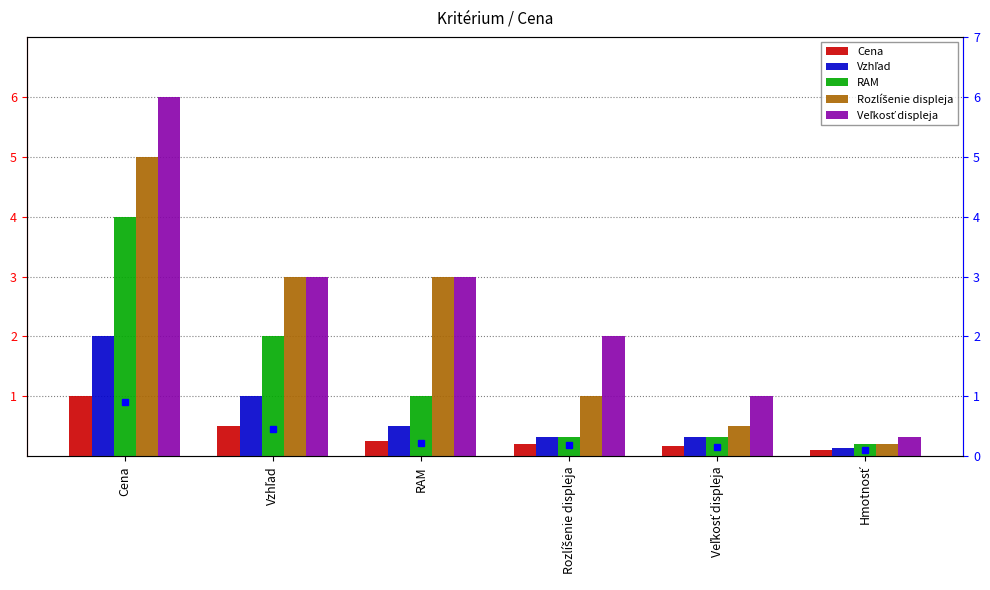

What are all the series names shown in the legend?

Cena, Vzhľad, RAM, Rozlíšenie displeja, Veľkosť displeja